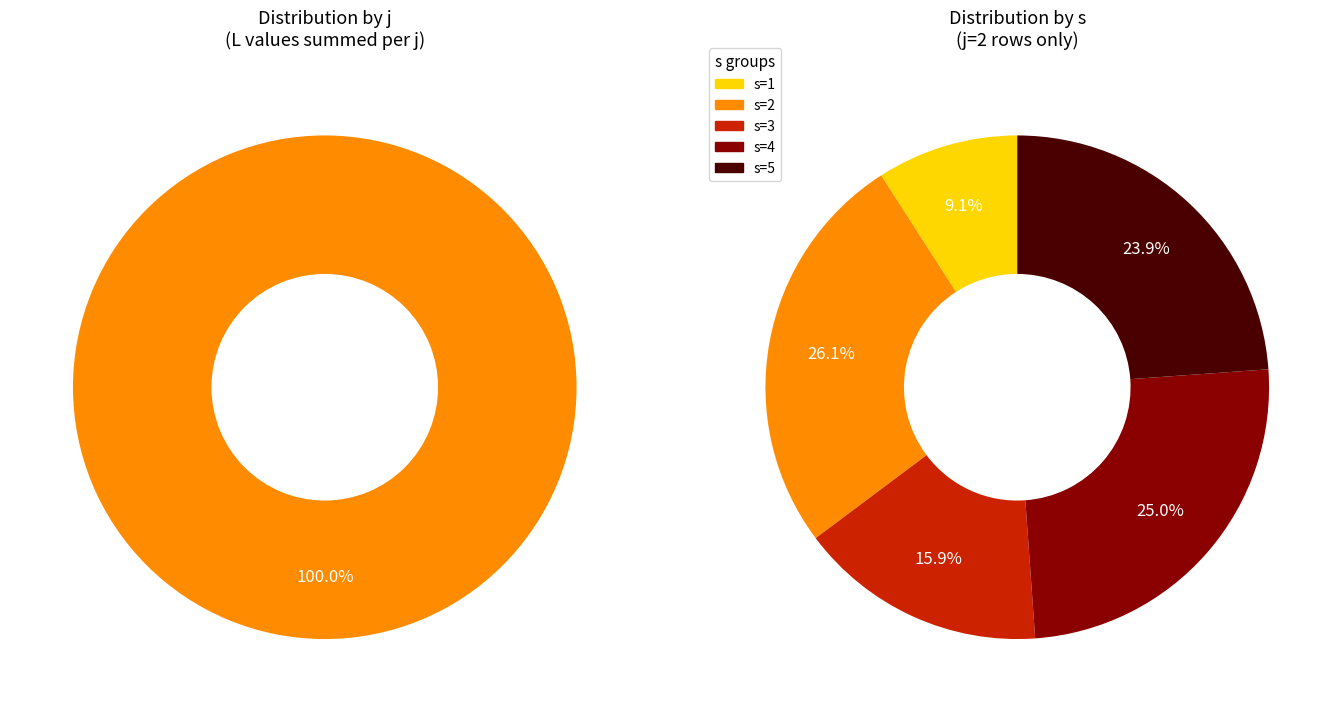

Is it true that j=2 is 85% of the pie?

False